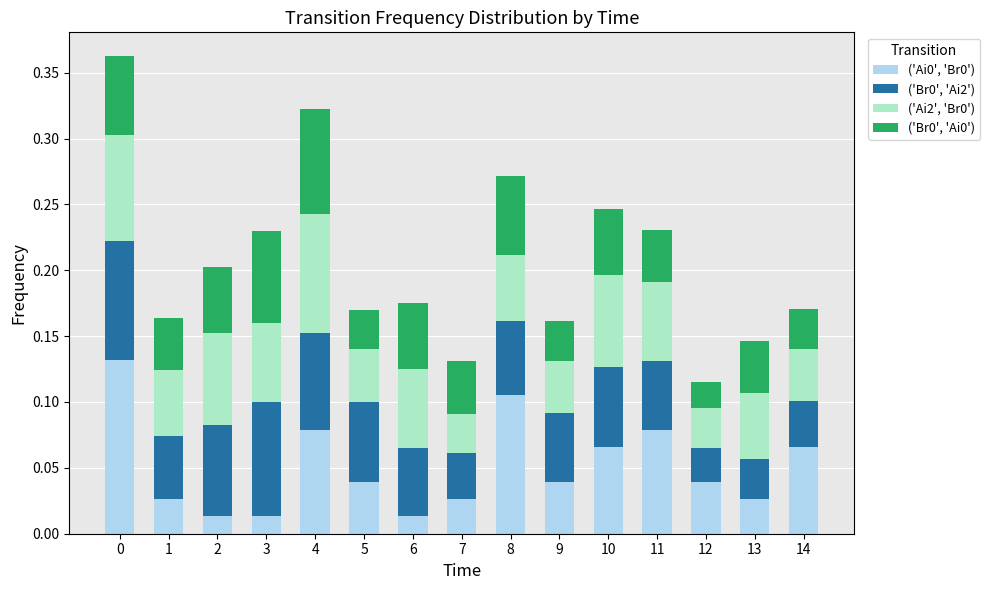

Between 12 and 7, which is larger?

12